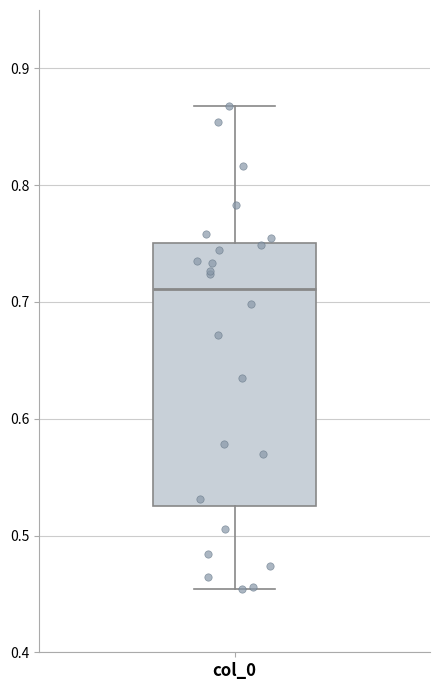

Read this box plot against the y-axis: the position of the median line, the range covered by the box, and the ends of both whiskers. The values are not printed on the chart, so give them approximately, as read against the axis.

median 0.71, box 0.52 to 0.75, whiskers 0.45 to 0.87